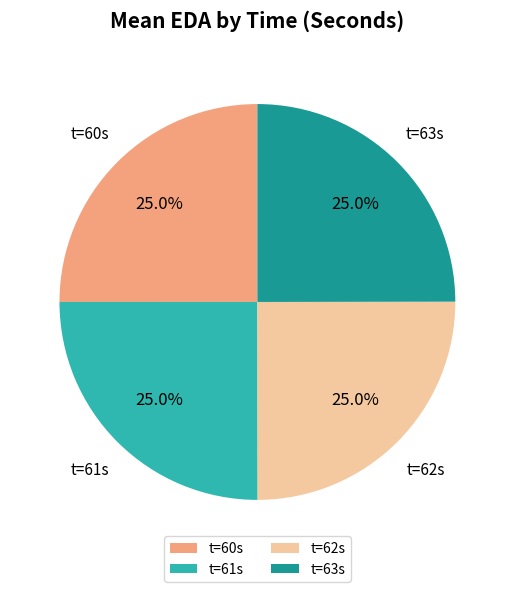

Is there a majority slice in this chart?

No